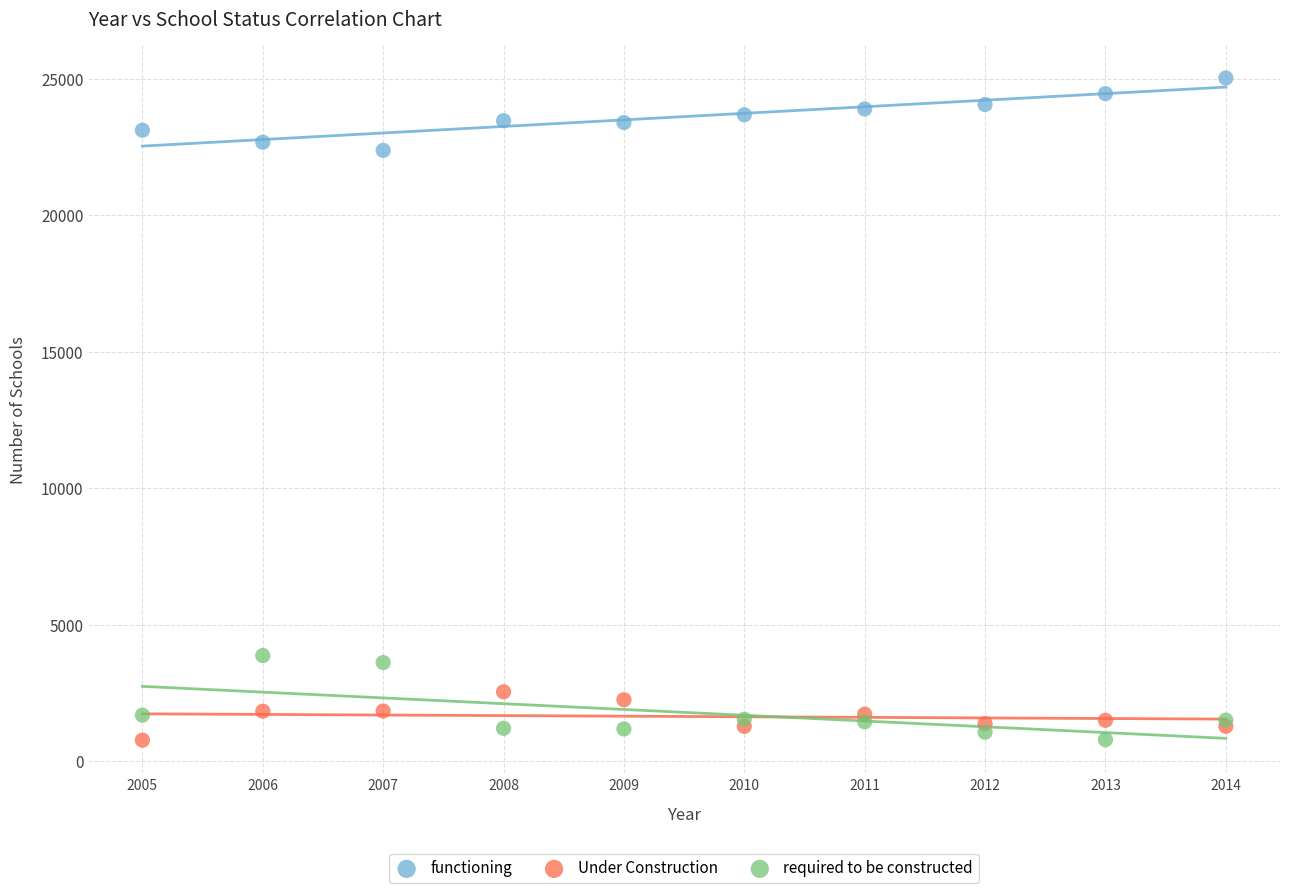

Which series reaches the maximum Y coordinate?

functioning